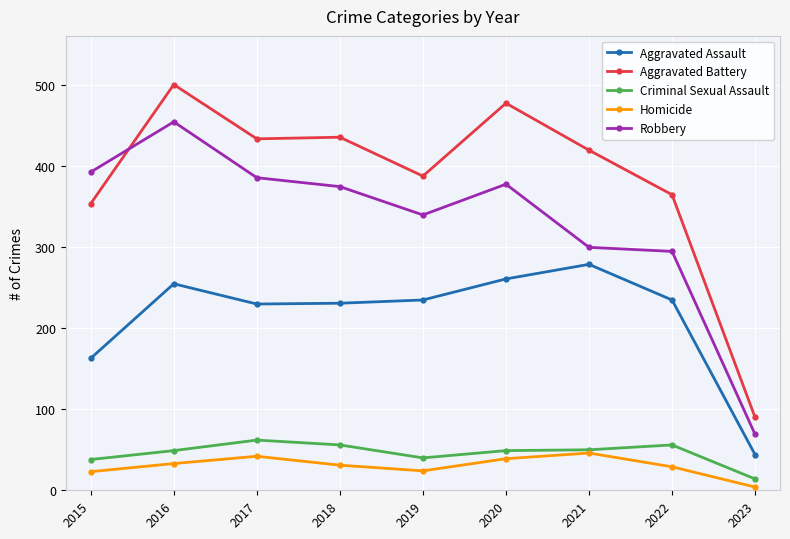

True or false: Homicide has a value of 4 at 2023.

True